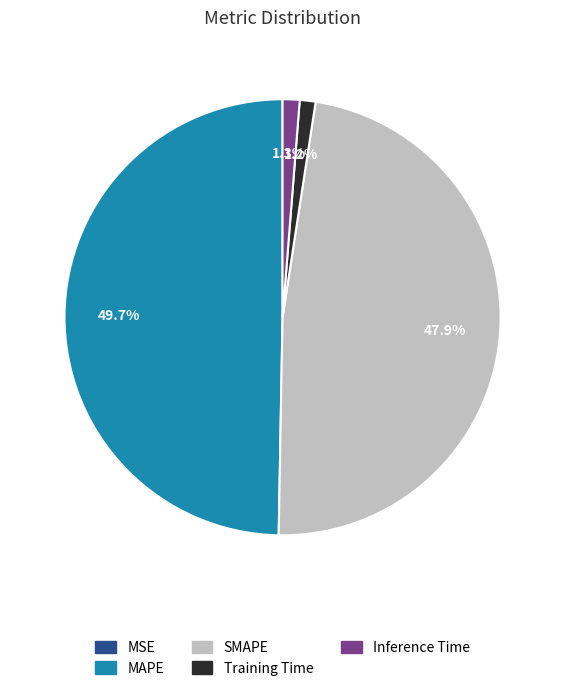

Is it true that MAPE is 50% of the pie?

True